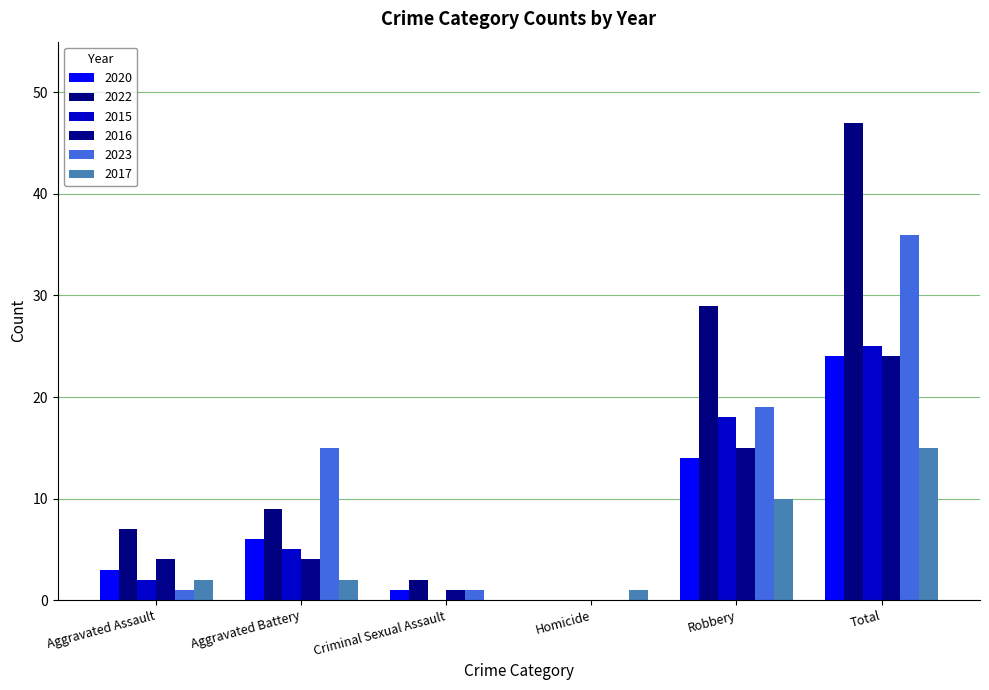

What is the label of the 3rd bar from the left?

Criminal Sexual Assault